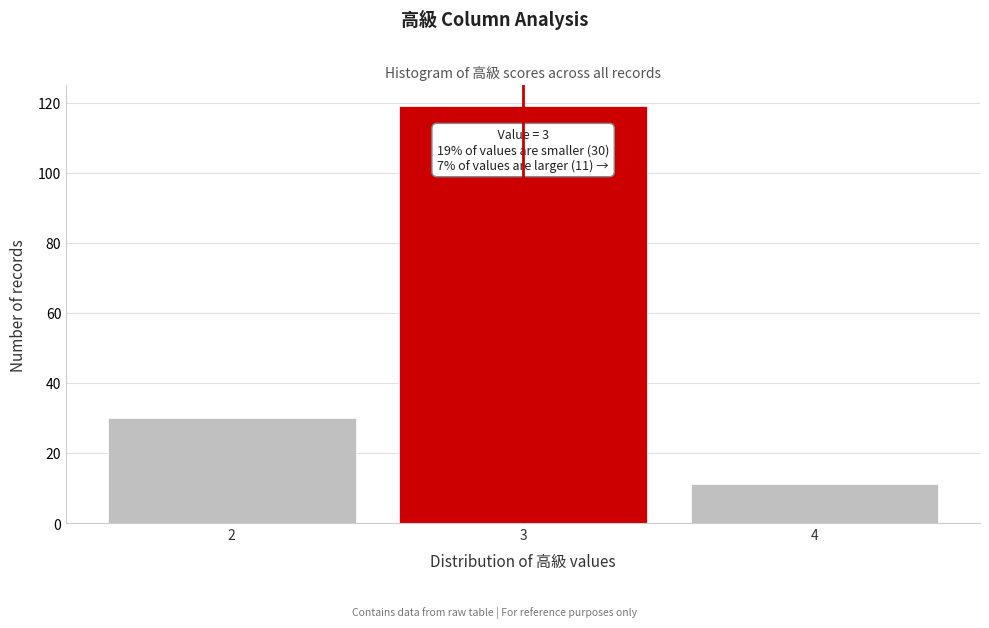

Reading left to right, extract all data points from this chart.

30	119	11